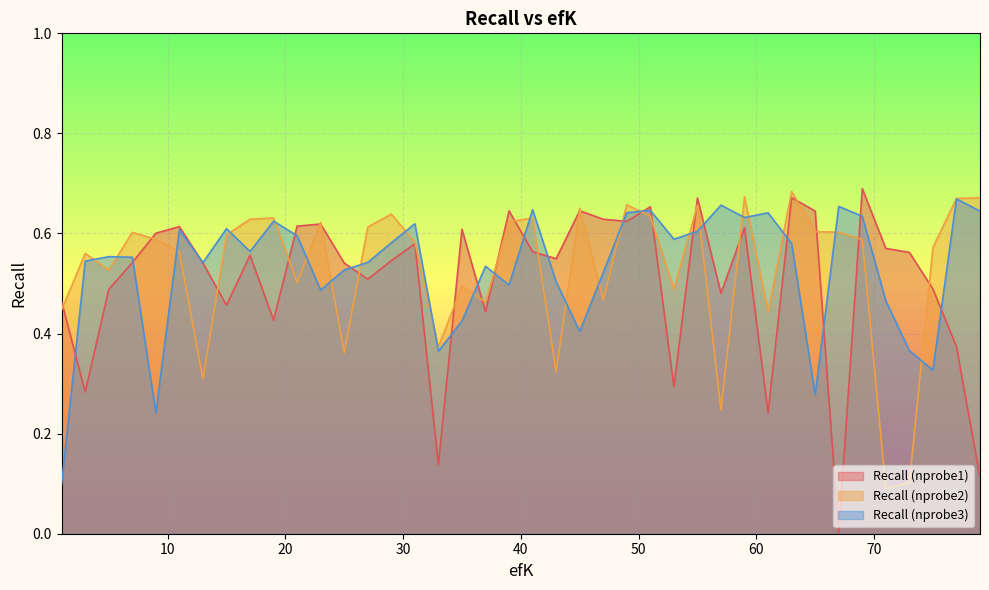

How many times do Recall (nprobe3) and Recall (nprobe2) cross each other?

24